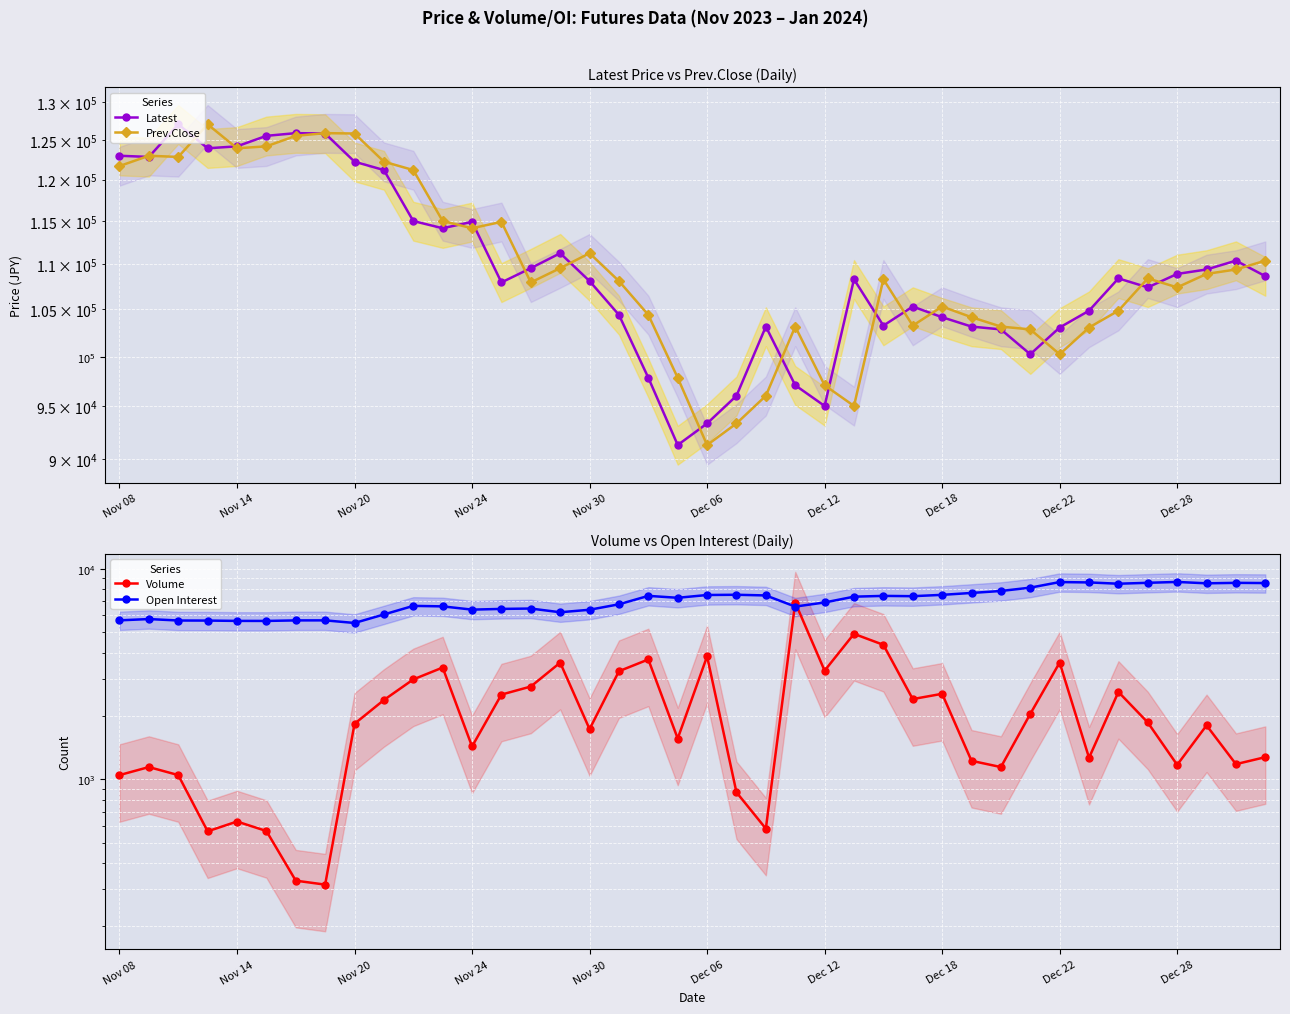

How many interior local valleys does the Volume series have?

12